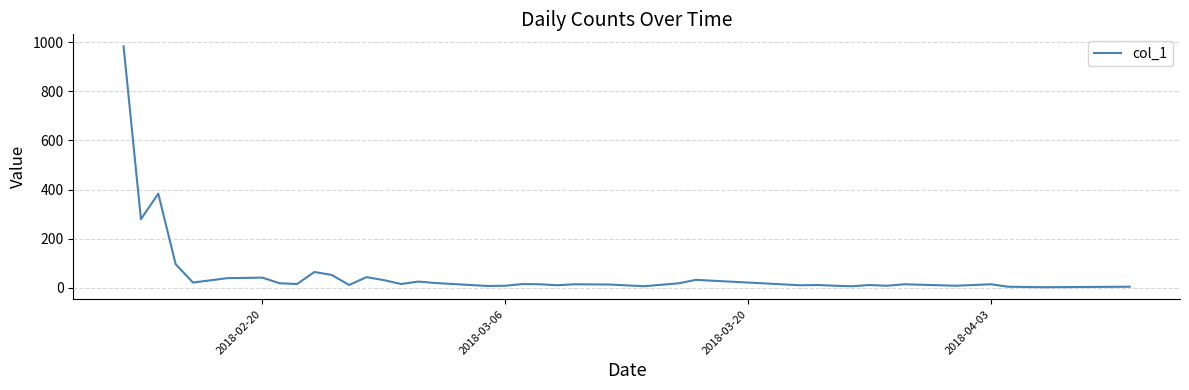

What is the difference between the maximum and minimum values?

981